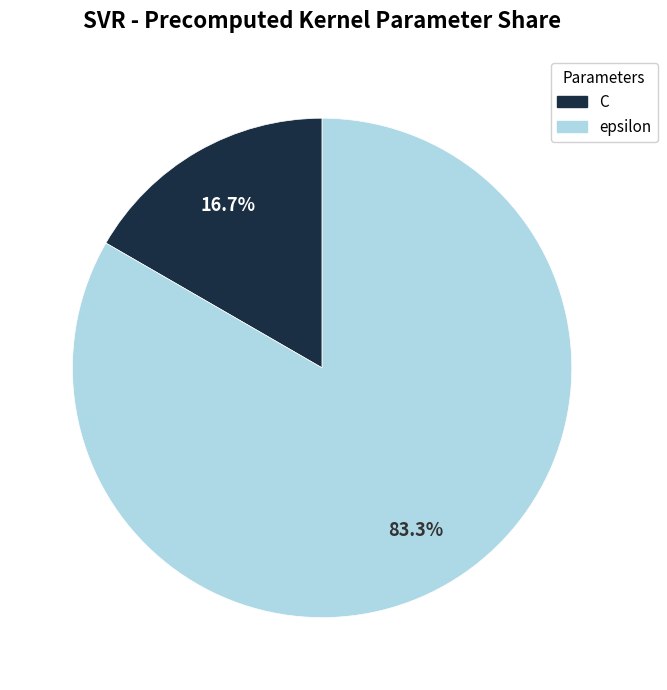

Combined, what portion of the pie is epsilon and C?

100.0%